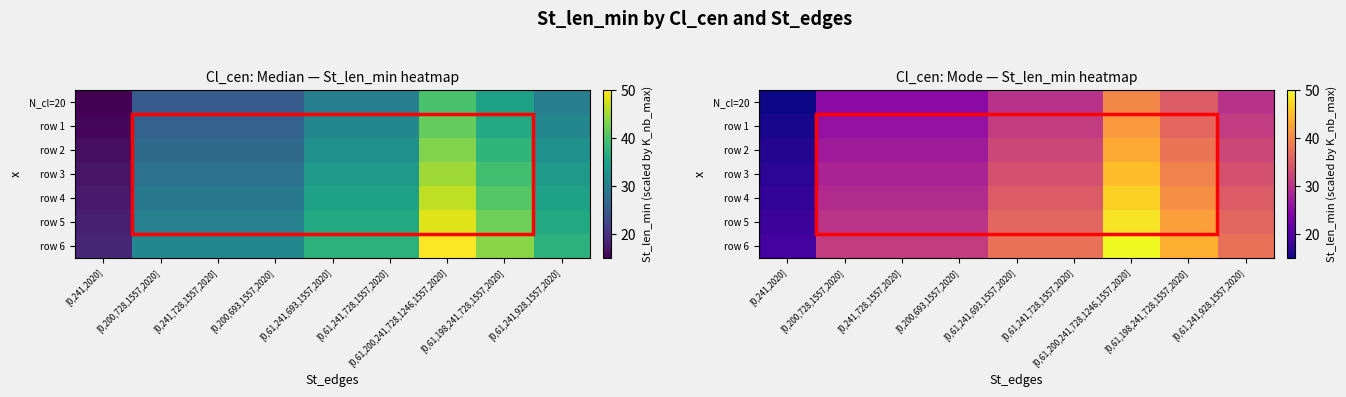

True or false: row 4 has a value of 56.1 at [0,61,198,241,728,1557,2020].

False